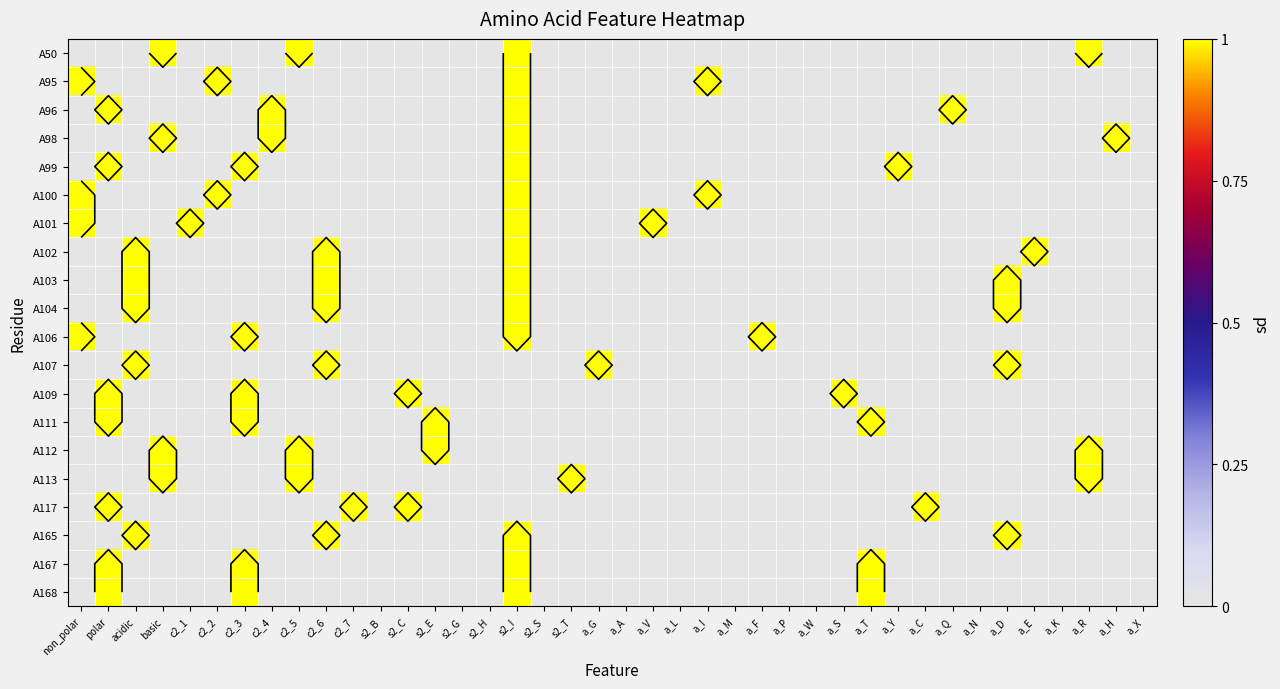

What is the difference between the maximum and minimum values in the A117 series?

1